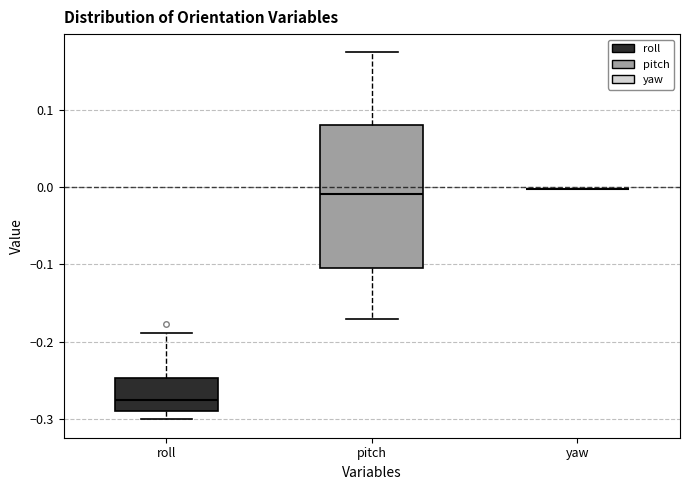

Reading left to right, read every box against the y-axis: the position of its median line, the range the box covers, and the ends of its whiskers. The values are not printed on the chart, so give them approximately, as read against the axis.

roll: median -0.28, box -0.29 to -0.25, whiskers -0.30 to -0.19
pitch: median -0.01, box -0.10 to 0.08, whiskers -0.17 to 0.17
yaw: box collapsed to a line at 0.00, whiskers 0.00 to 0.00